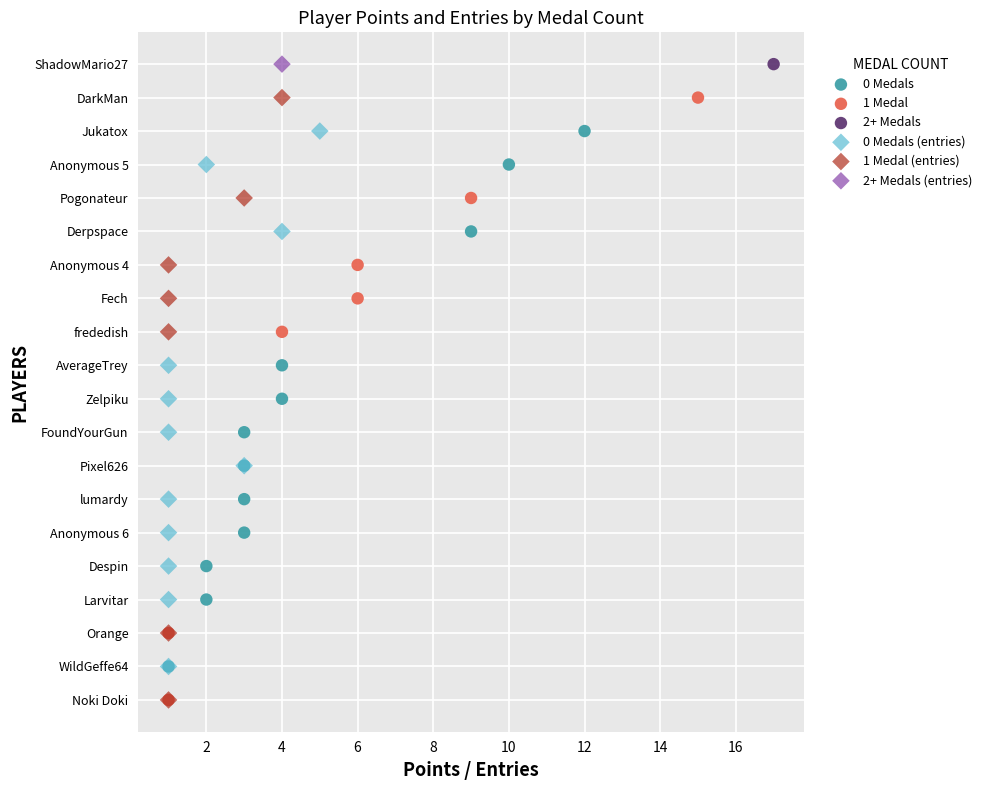

What are all the series names shown in the legend?

0 Medals, 1 Medal, 2+ Medals, 0 Medals (entries), 1 Medal (entries), 2+ Medals (entries)